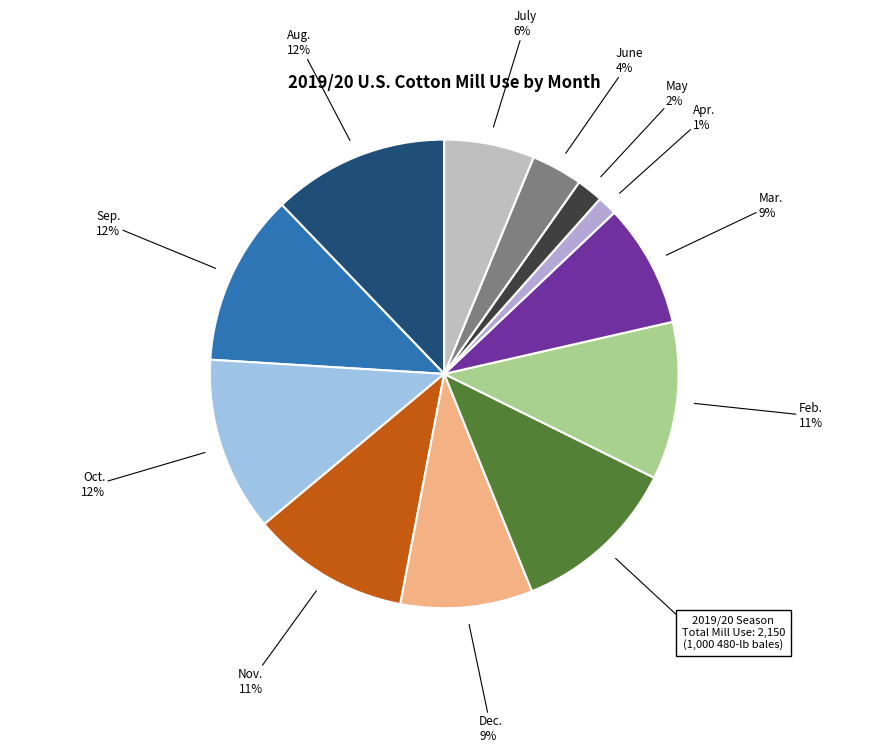

Count the number of slices in the pie.

12